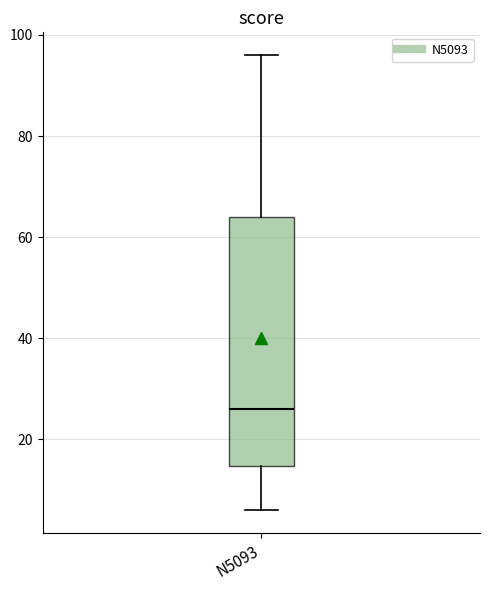

Transcribe this box plot: give where the median line is, the range the box spans, and where the two whiskers end, as read against the y-axis. The values are not printed on the chart, so give them approximately, as read against the axis.

median 26, box 14 to 64, whiskers 6 to 96